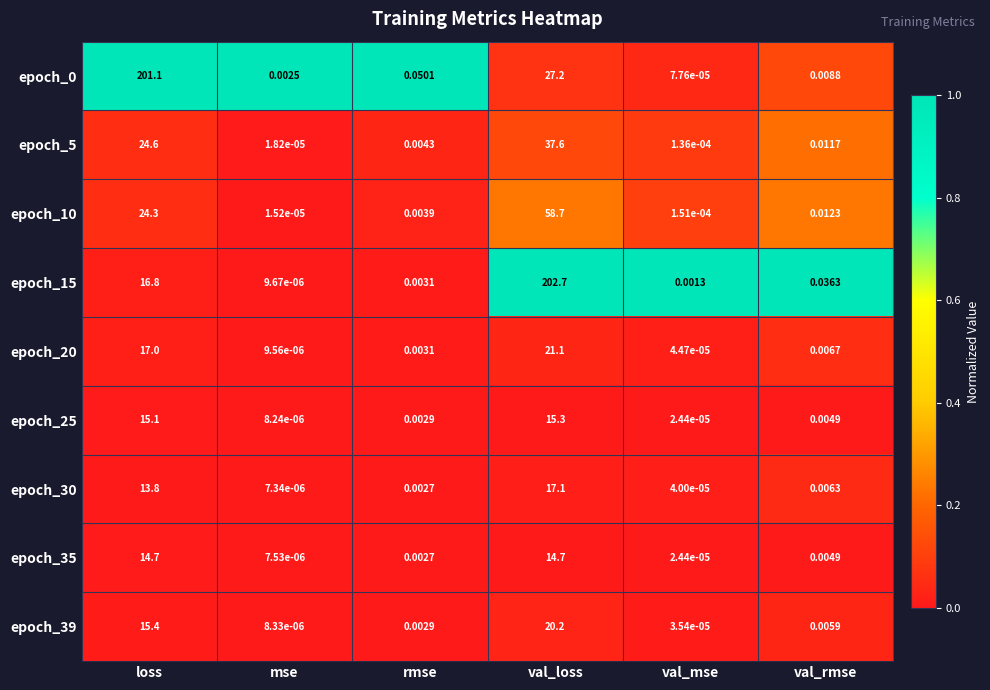

Which category has the highest value in the epoch_15 series?

val_loss